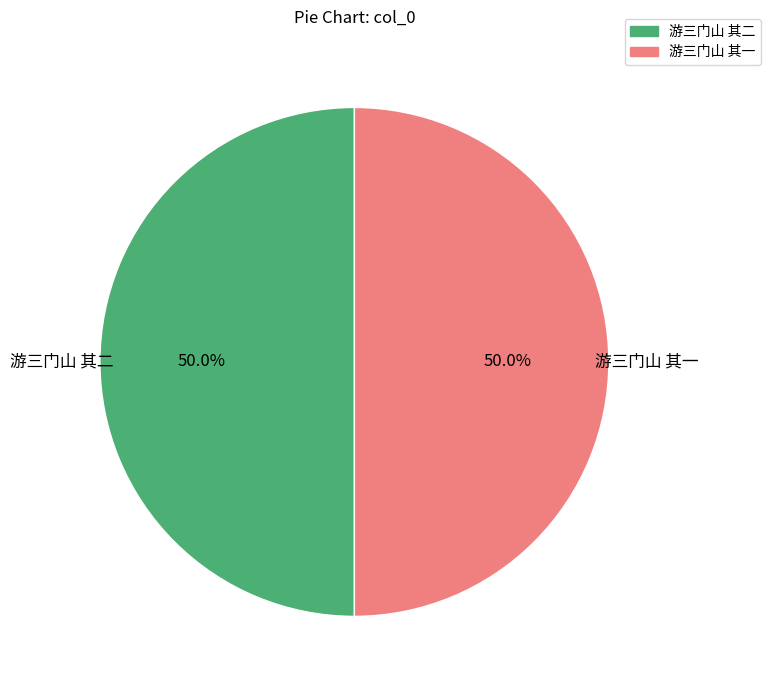

To the nearest percent, what percentage of the pie is 游三门山 其一?

50%